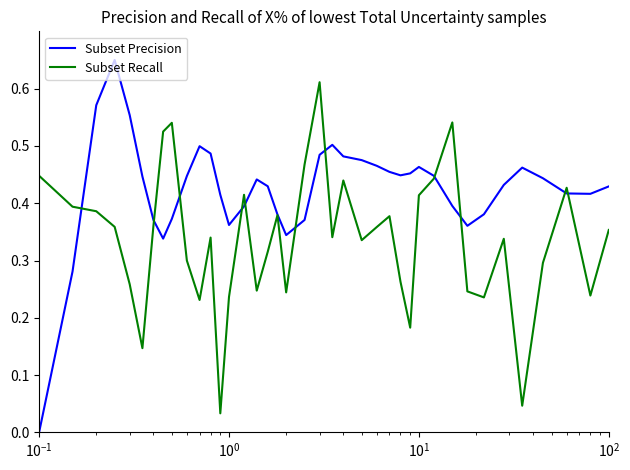

How many series are shown in this chart?

2